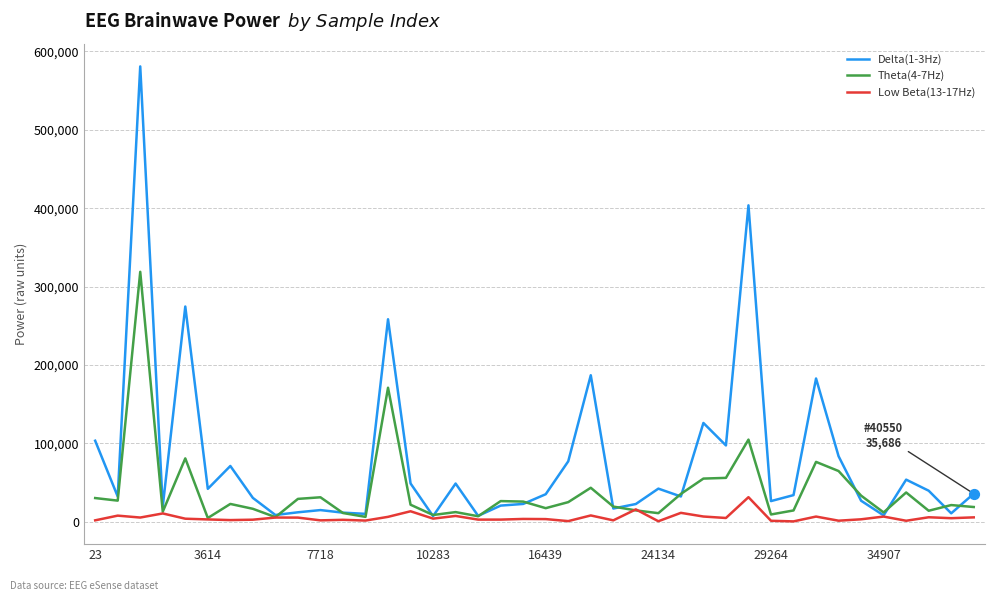

Which series has the widest spread of values?

Delta(1-3Hz)